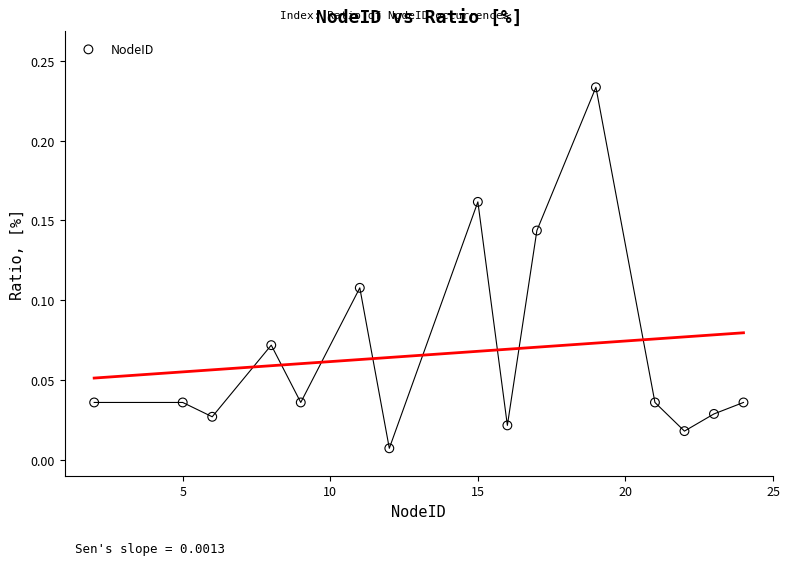

What is the range of X values (max minus min)?

22.0